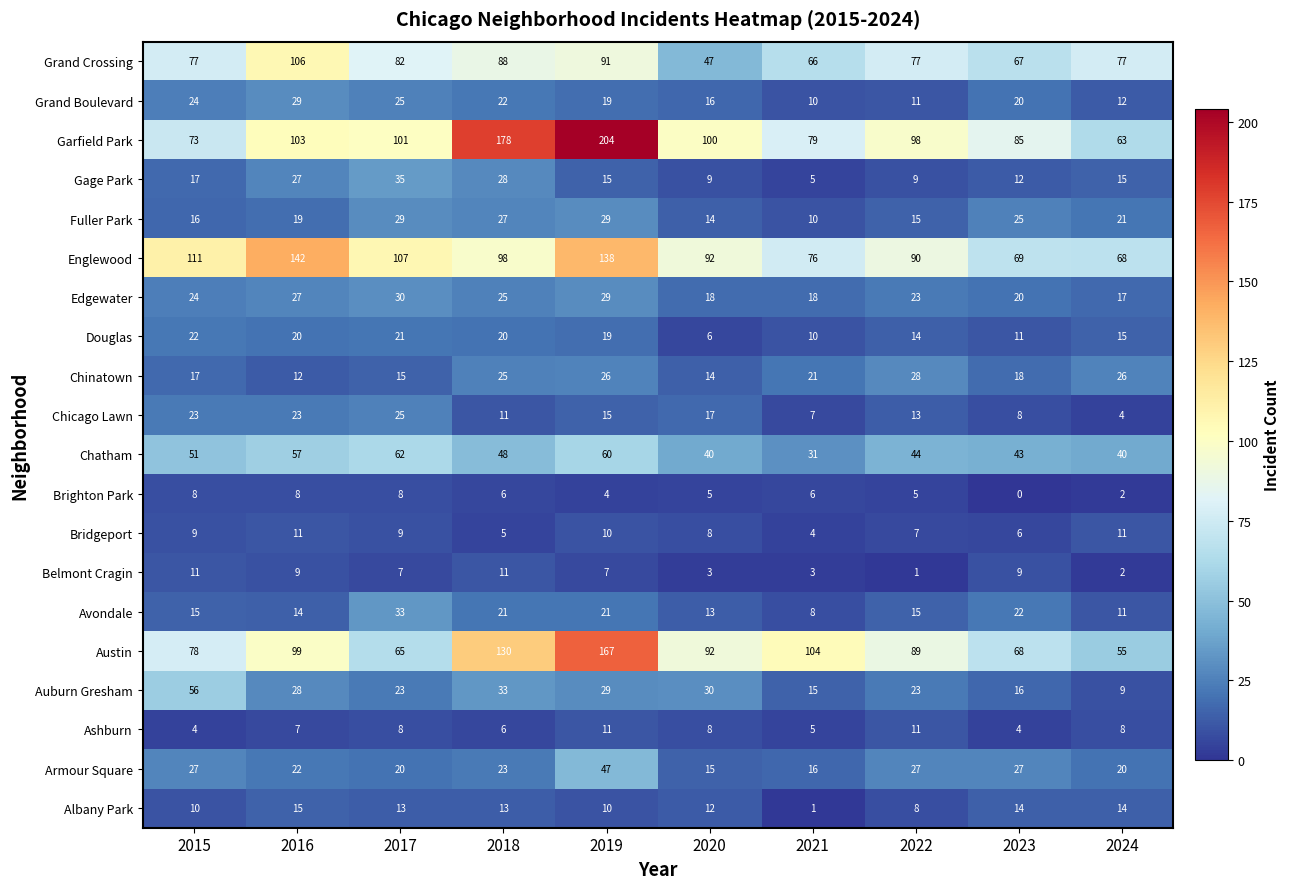

Where does the Garfield Park series first go above 100?

2016